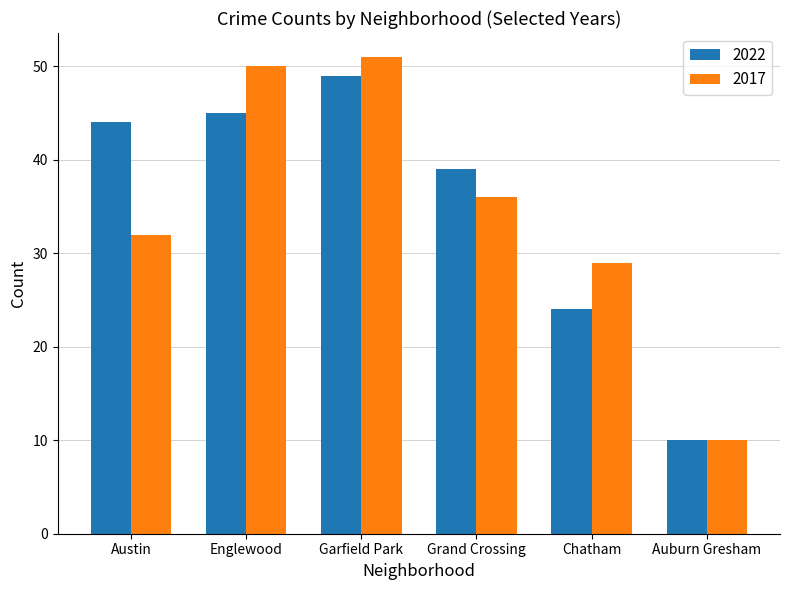

Which series has the largest total across all categories?

2022